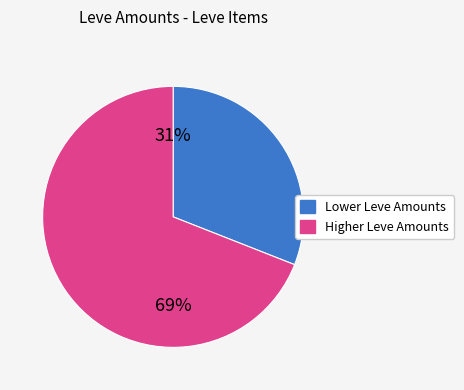

Does any single category account for the majority?

Yes